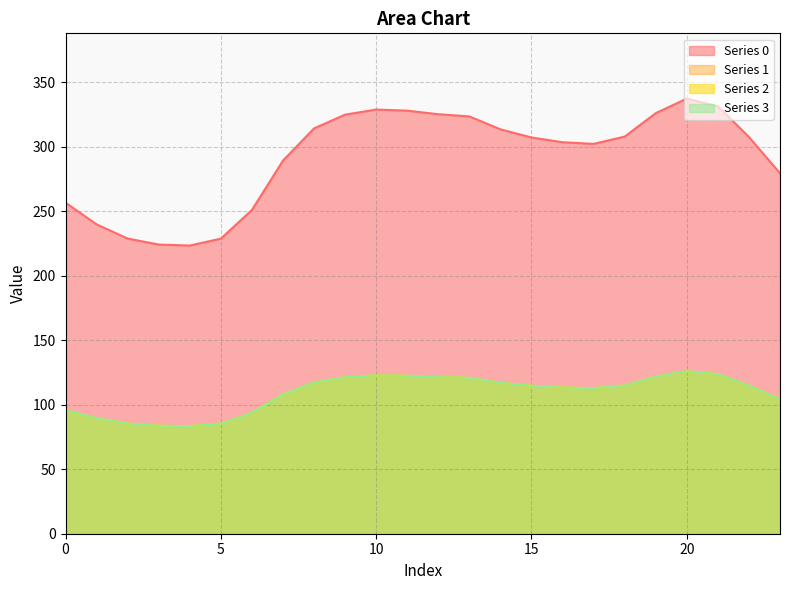

Rank the series at 19 from lowest to highest value.

Series 1, Series 2, Series 3, Series 0